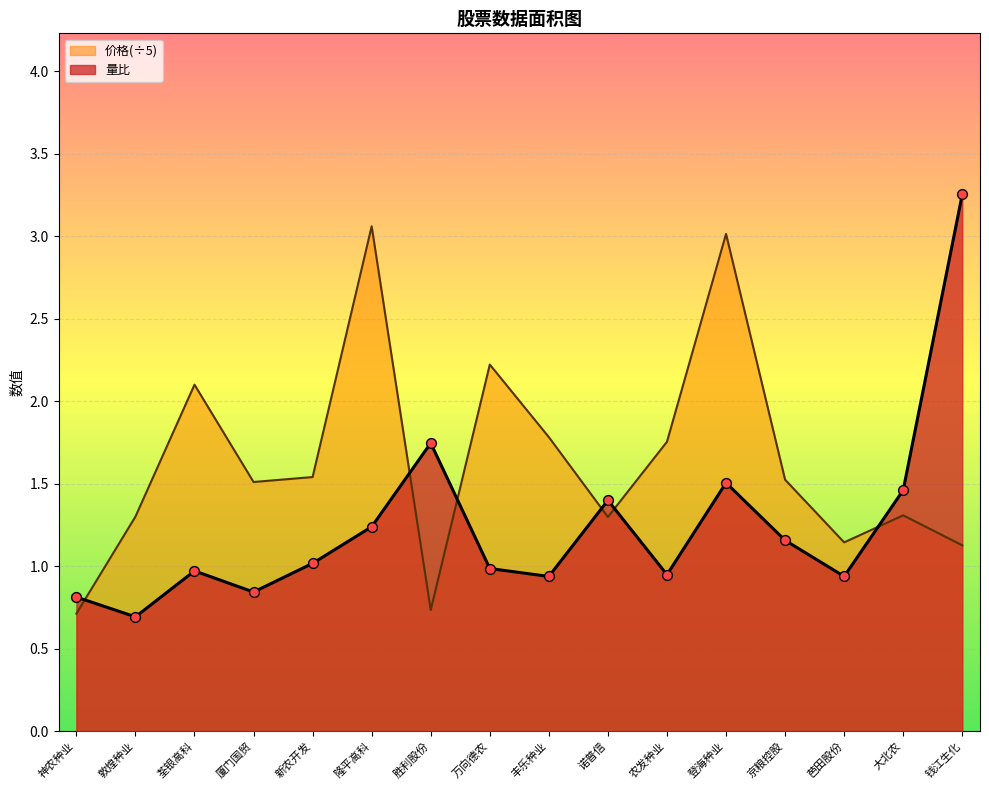

At how many categories does at least one series exceed 2?

5